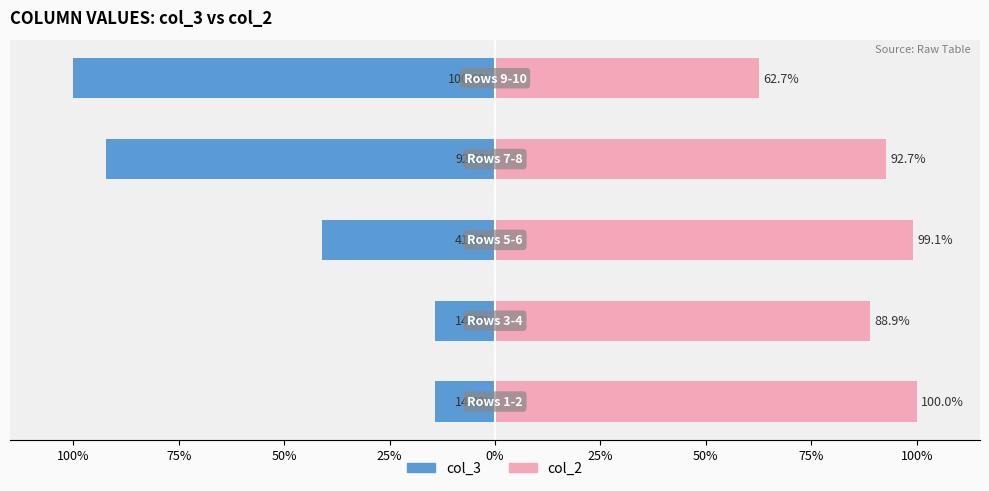

Rank the series by their average value, from highest to lowest.

col_2, col_3